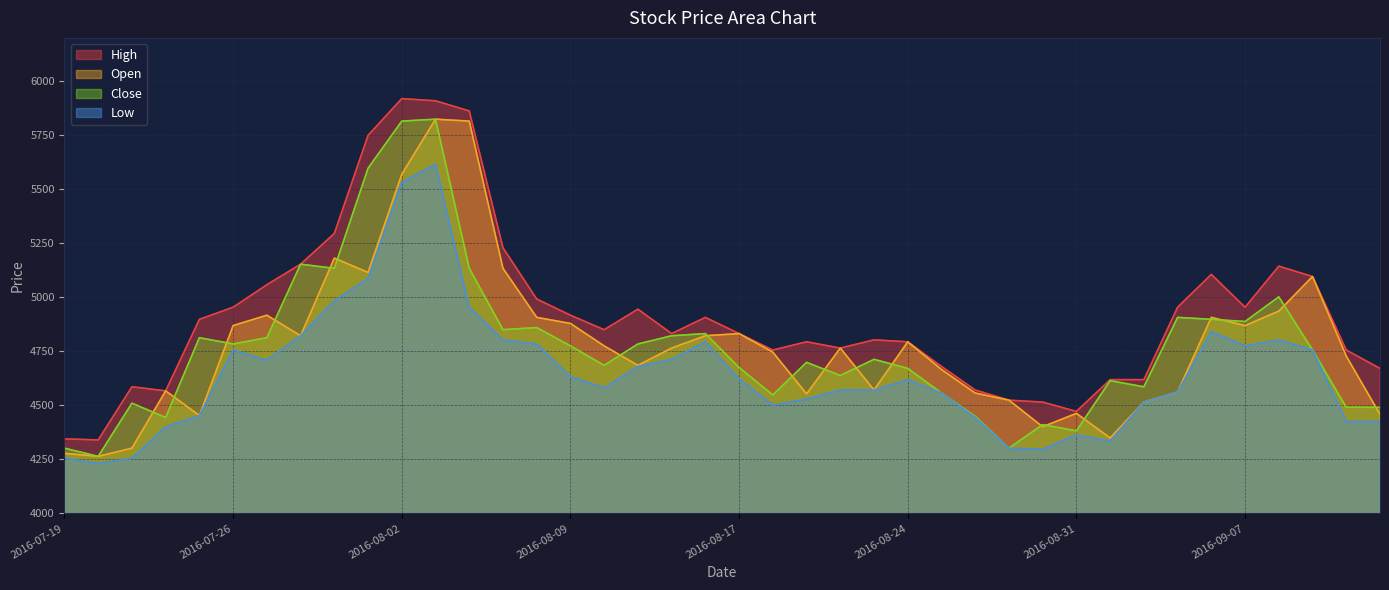

What value does the Low series have at 2016-08-30?

4297